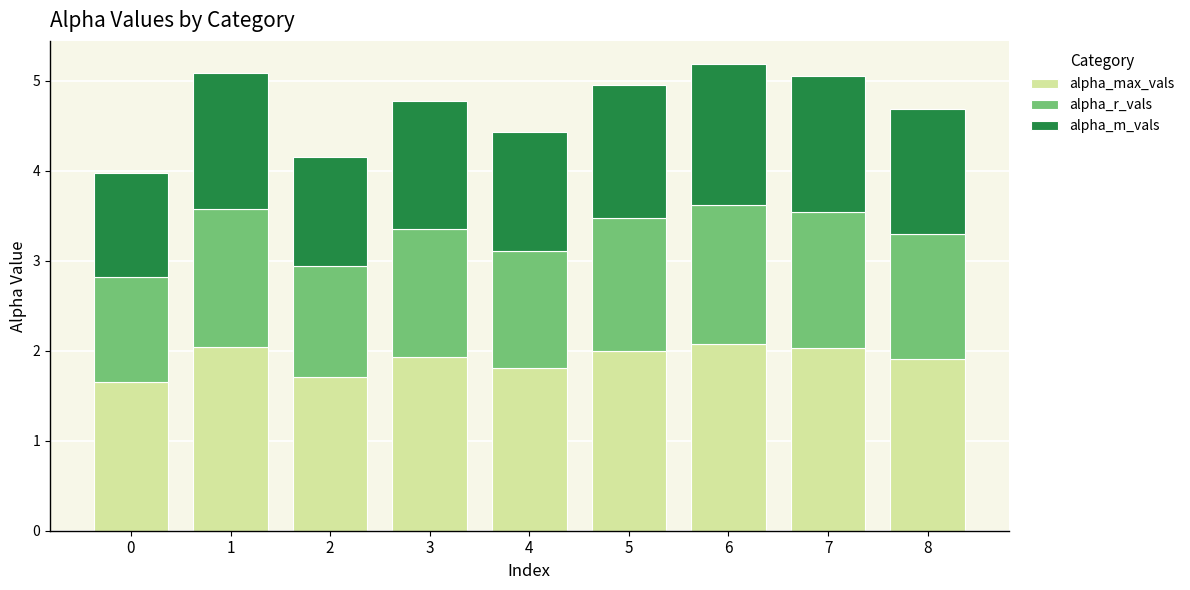

What is the difference between the maximum and minimum values in the alpha_max_vals series?

0.4